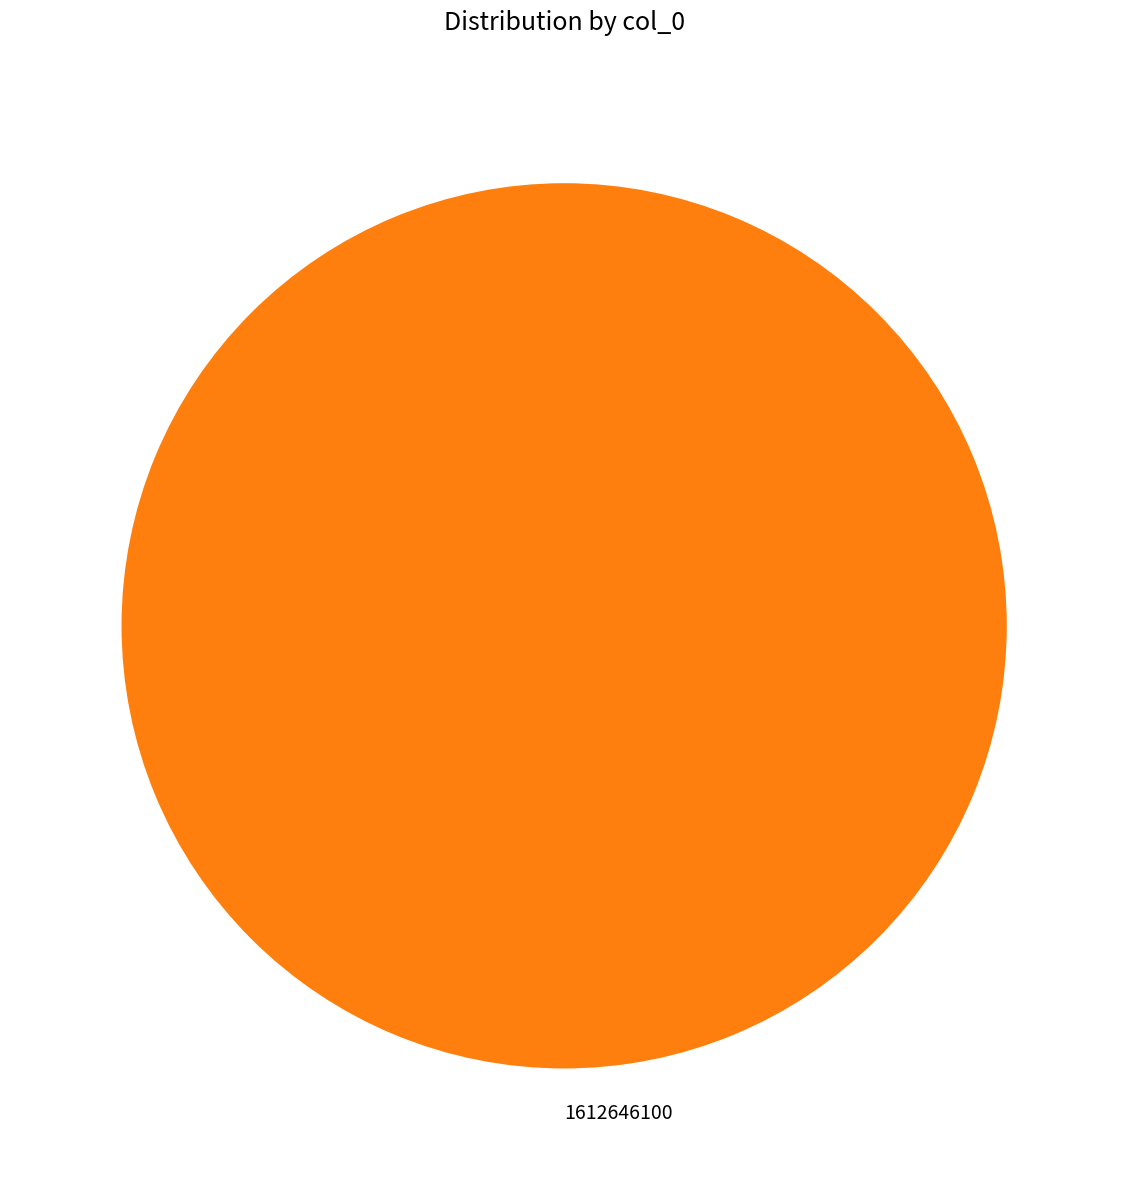

Is there any slice that represents more than half of the pie?

Yes